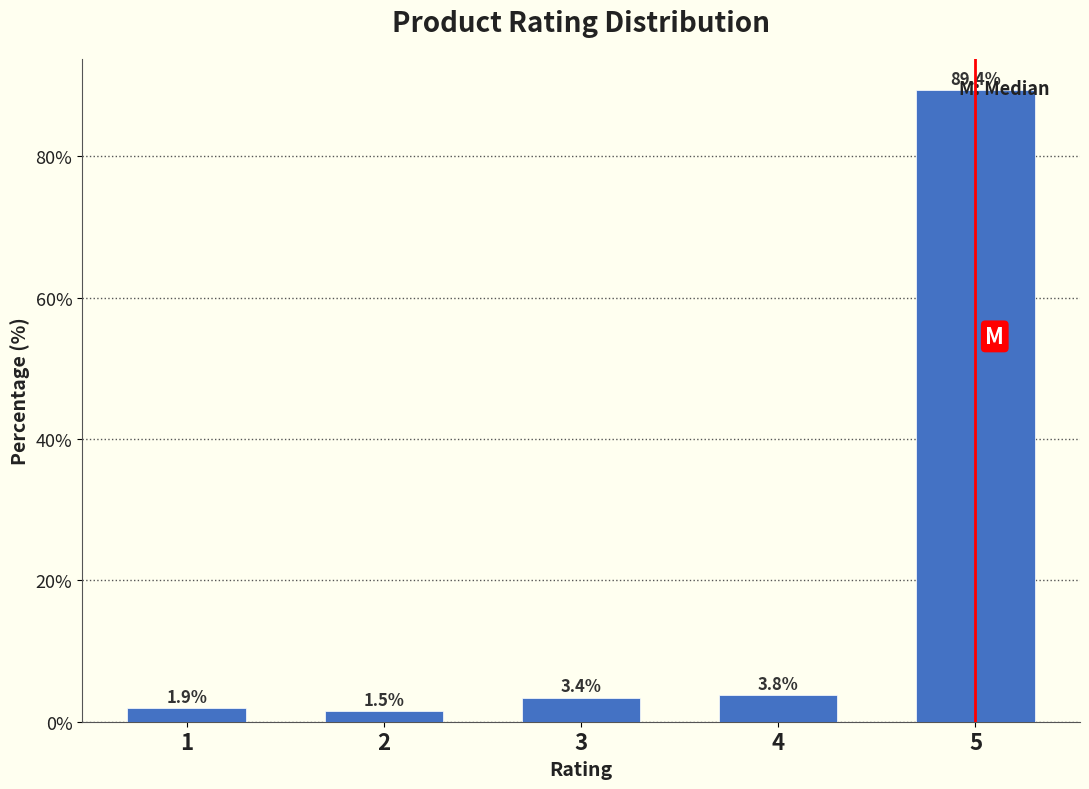

At which label is the value closest to 45?

4